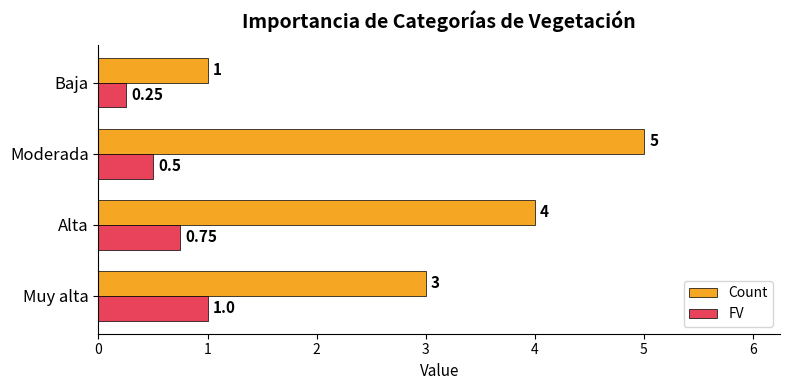

What are all the series names shown in the legend?

Count, FV